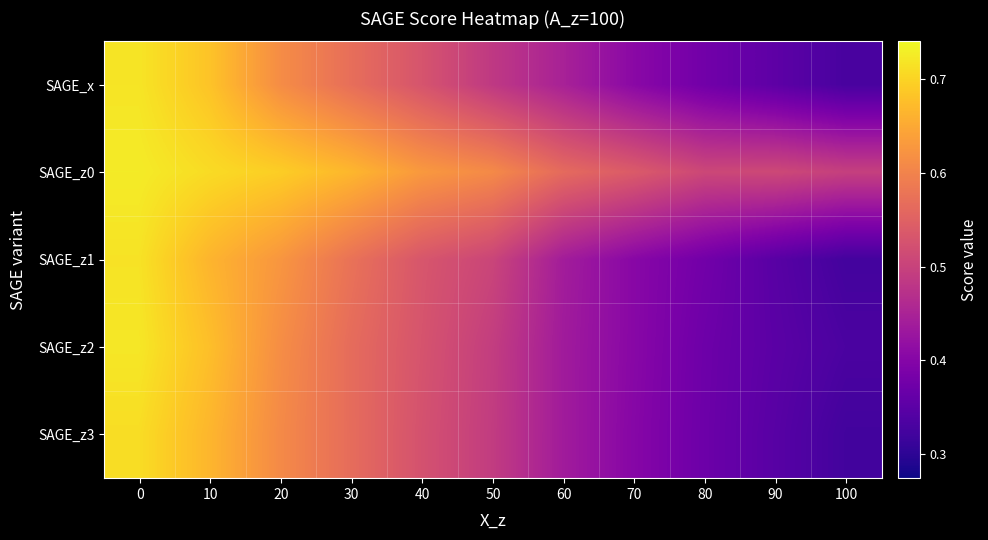

Which has a higher value, 30 or 100?

30